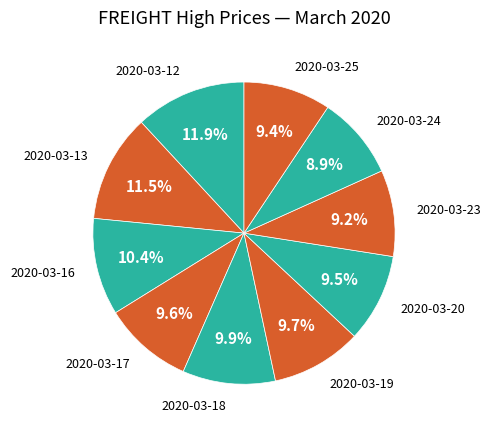

To the nearest percent, what is the average slice percentage?

10%